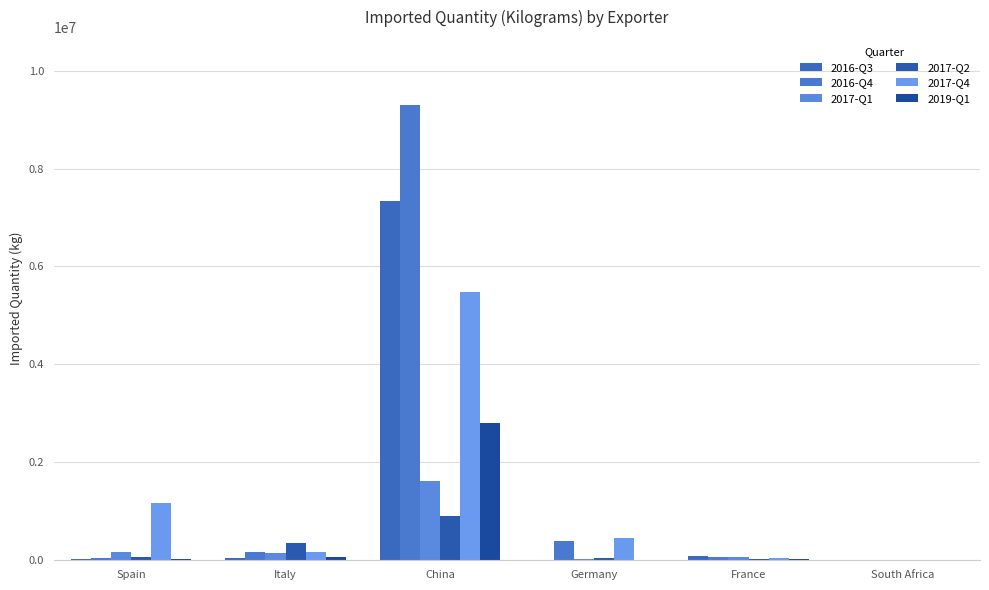

Are the bars horizontal?

No